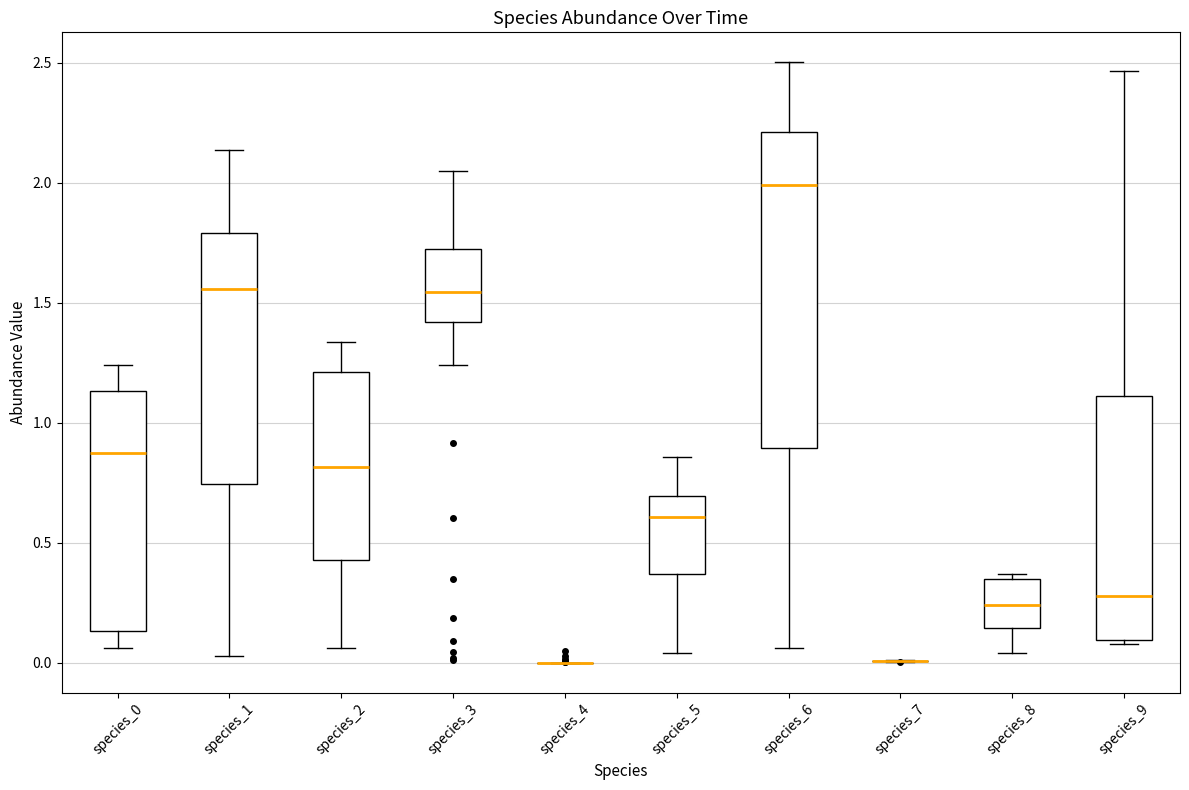

Reading left to right, transcribe this box plot: for each box, give where its median line is, the range the box spans, and where its two whiskers end, as read against the y-axis. The values are not printed on the chart, so give them approximately, as read against the axis.

species_0: median 0.85, box 0.15 to 1.15, whiskers 0.05 to 1.25
species_1: median 1.55, box 0.75 to 1.80, whiskers 0.05 to 2.15
species_2: median 0.80, box 0.45 to 1.20, whiskers 0.05 to 1.35
species_3: median 1.55, box 1.40 to 1.75, whiskers 1.25 to 2.05
species_4: box collapsed to a line at 0.00, whiskers 0.00 to 0.00
species_5: median 0.60, box 0.35 to 0.70, whiskers 0.05 to 0.85
species_6: median 2.00, box 0.90 to 2.20, whiskers 0.05 to 2.50
species_7: box collapsed to a line at 0.00, whiskers 0.00 to 0.00
species_8: median 0.25, box 0.15 to 0.35, whiskers 0.05 to 0.35 (just above the box's upper edge)
species_9: median 0.30, box 0.10 to 1.10, whiskers 0.10 (just below the box's lower edge) to 2.45